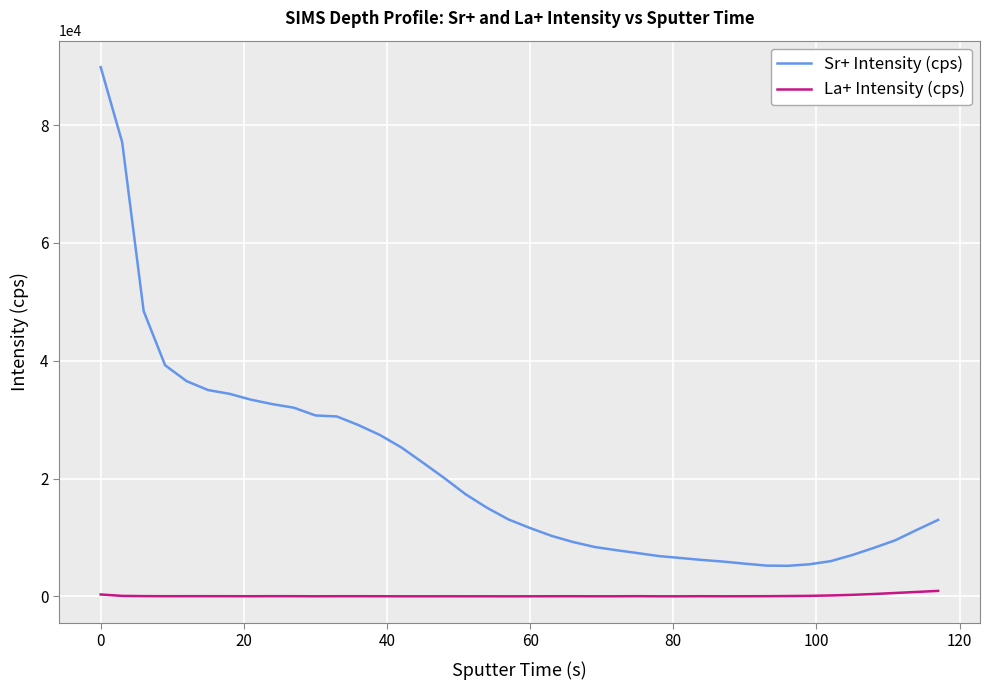

True or false: Sr+ Intensity (cps) and La+ Intensity (cps) cross at least once.

False